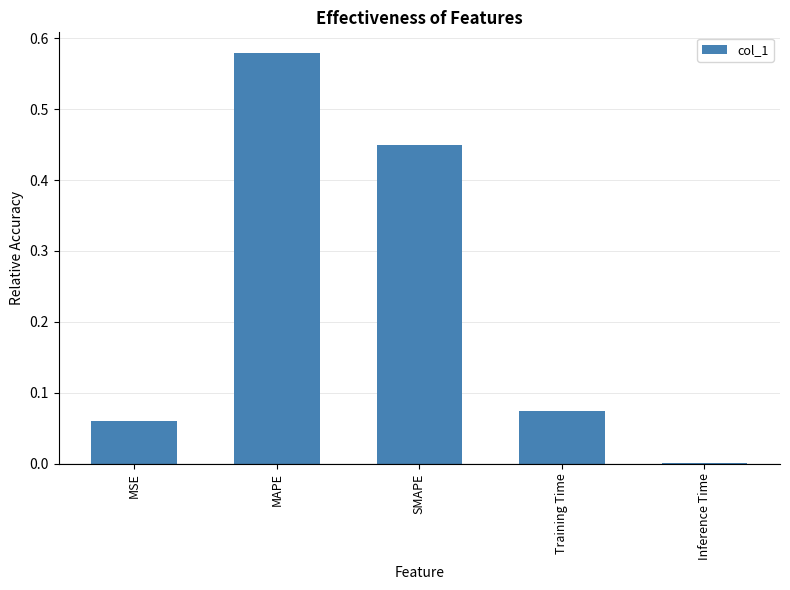

Which label corresponds to the largest value in the chart?

MAPE